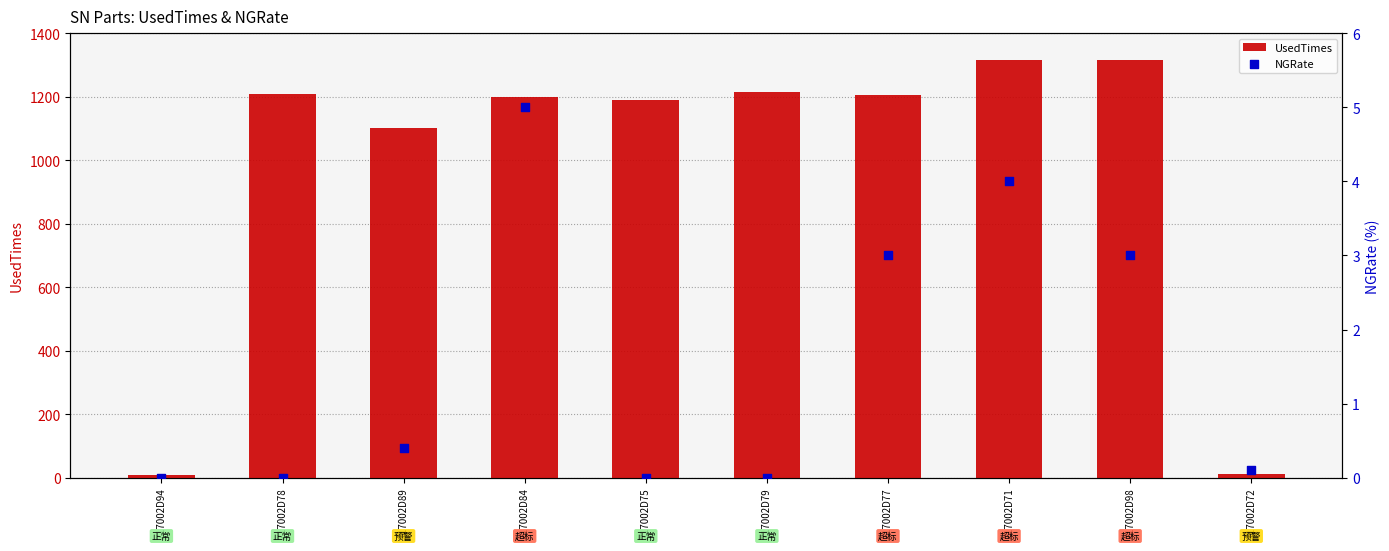

What is the total value across all series at Z17002D78?

1210.0